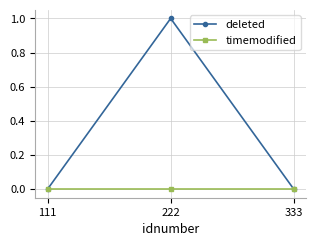

What is the sum of the deleted values at 111 and 222?

1